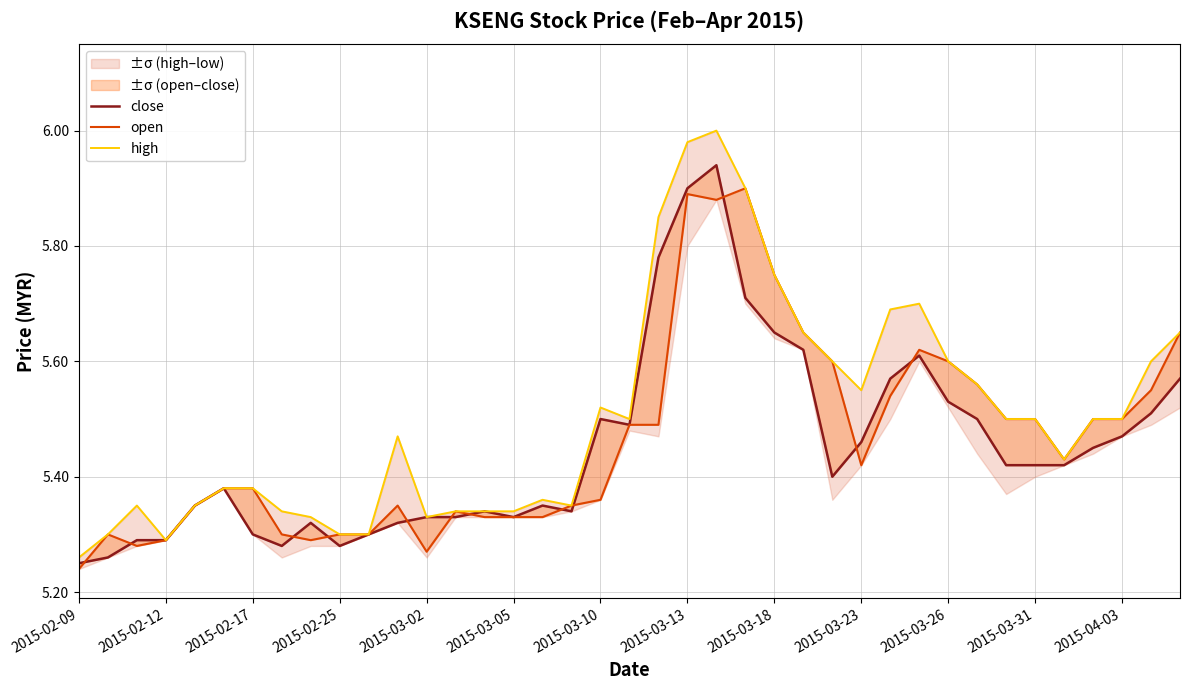

What is the average value of the high series?

5.5